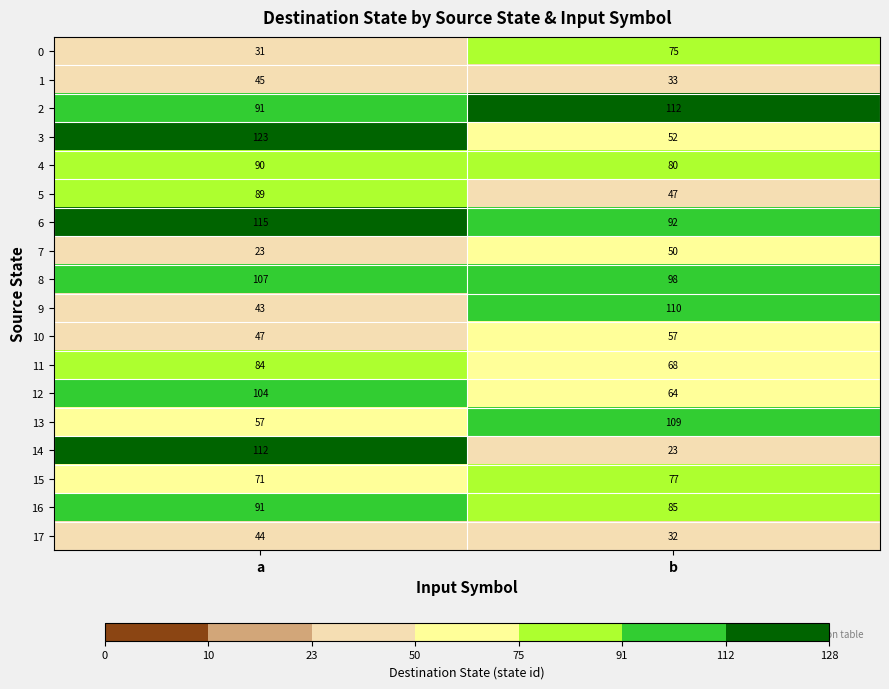

At which category does the chart reach its peak across all series?

a